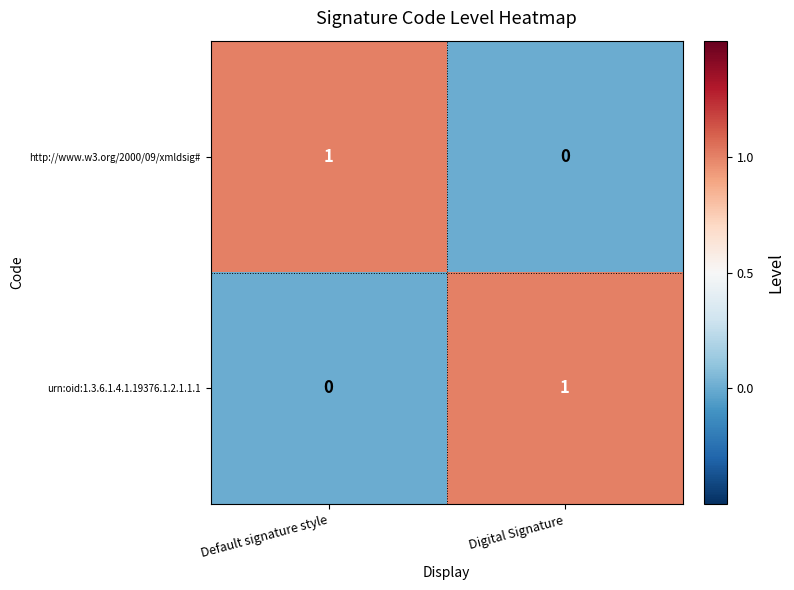

At which label is urn:oid:1.3.6.1.4.1.19376.1.2.1.1.1 closest to 0?

Default signature style